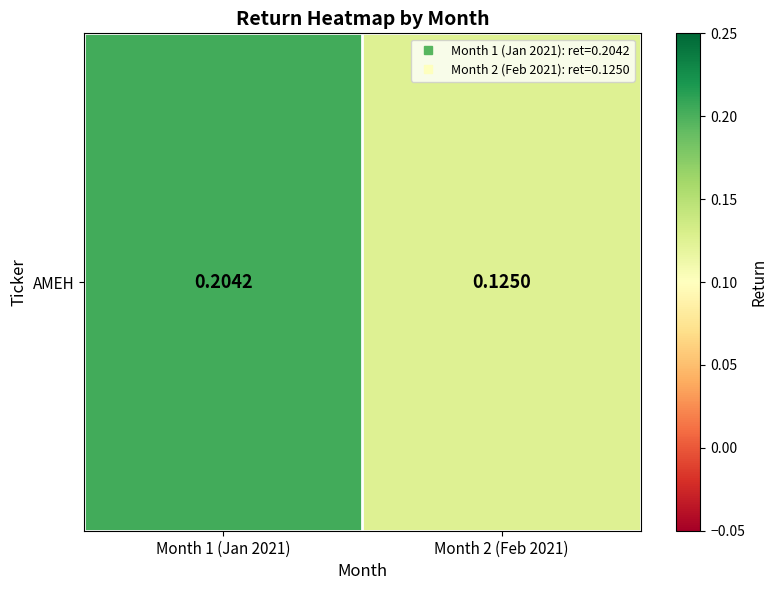

What is the change in value from Month 1 (Jan 2021) to Month 2 (Feb 2021)?

-0.1